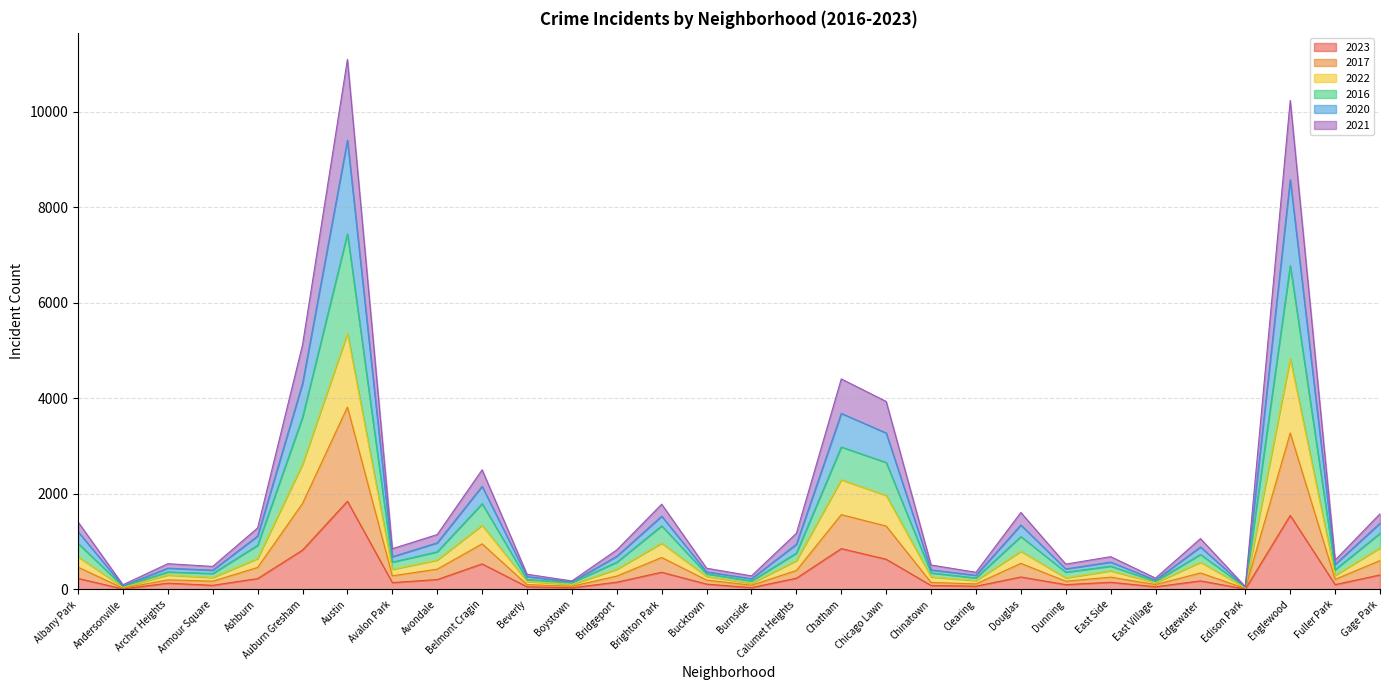

True or false: 2021 and 2020 cross at least once.

False